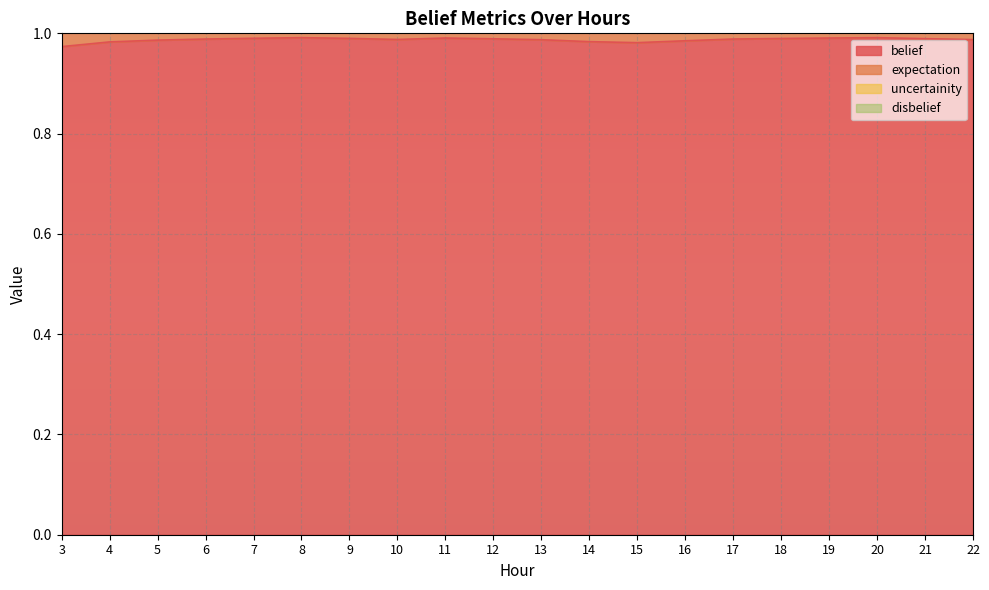

Where is uncertainity nearest to the value 1?

3